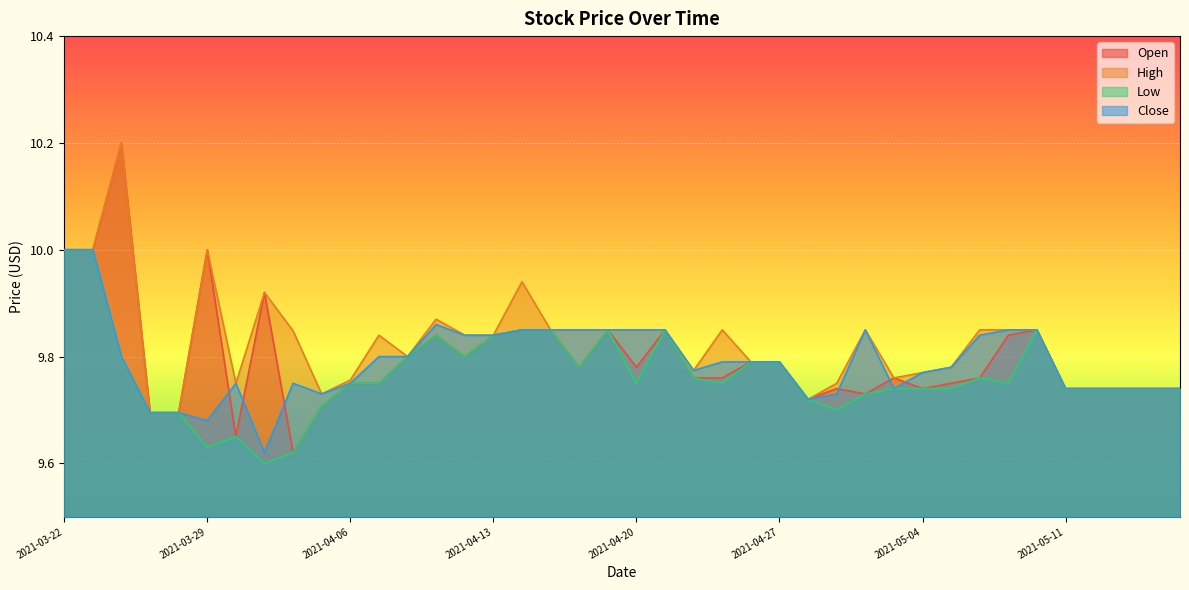

Is the value of Close at 2021-05-05 greater than the value of Low at 2021-05-13?

Yes